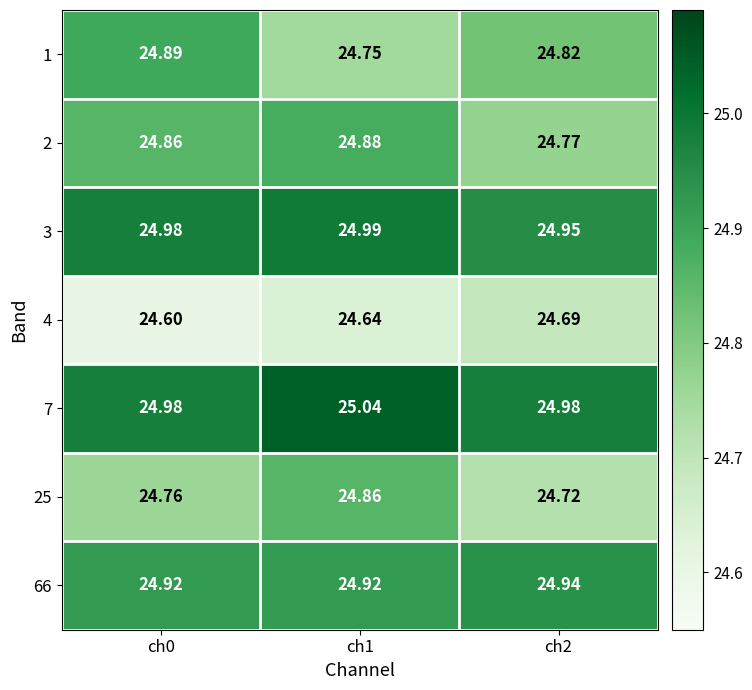

Is the value of 25 at ch1 greater than the value of 66 at ch1?

No